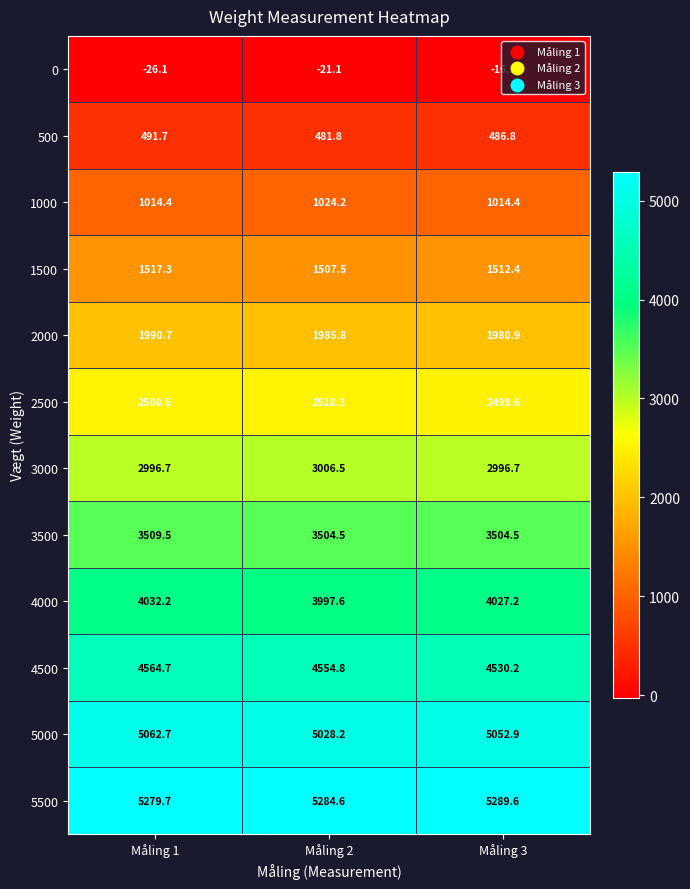

What is the difference between the maximum and minimum values in the 1000 series?

9.8